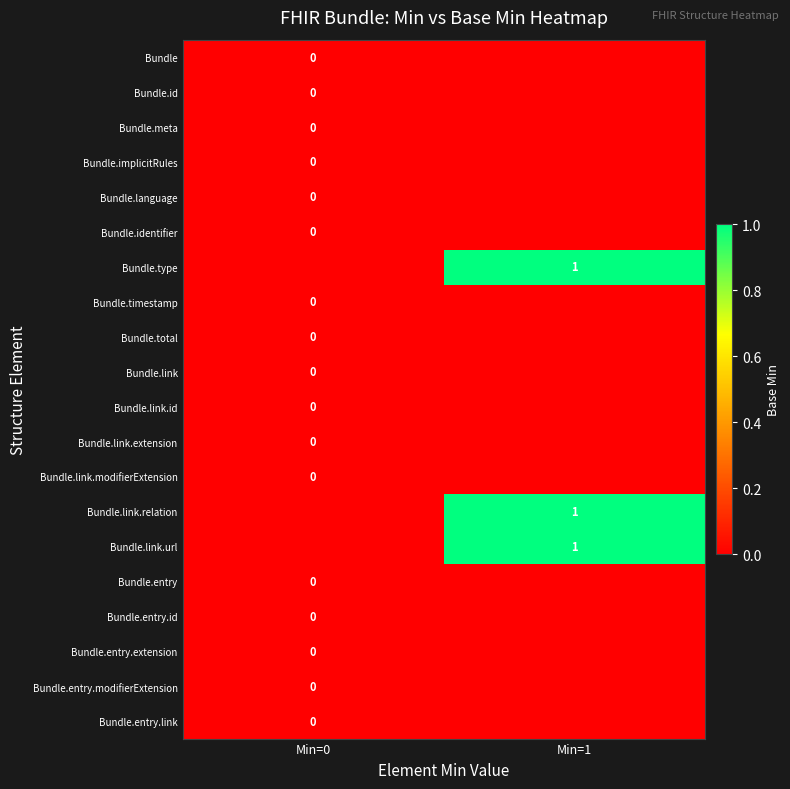

True or false: Bundle.link.url has a value of 1 at Min=1.

True